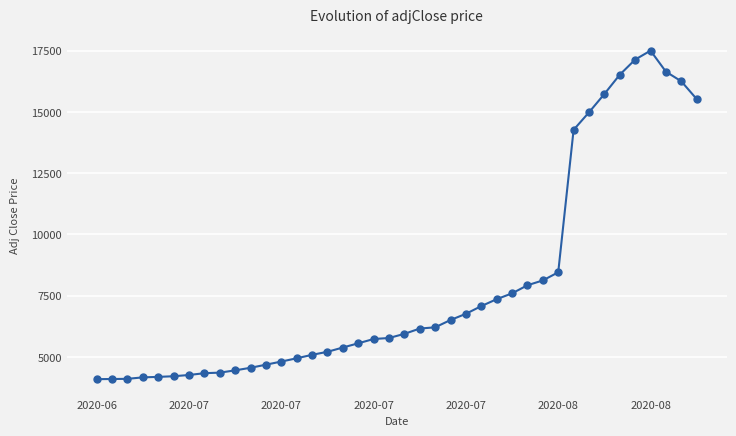

What is the sum of all values?

316807